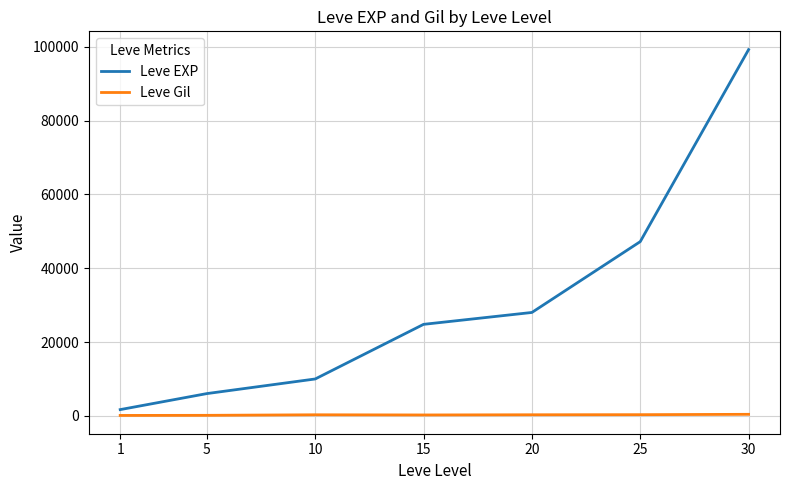

Which label corresponds to the largest value in the chart?

30